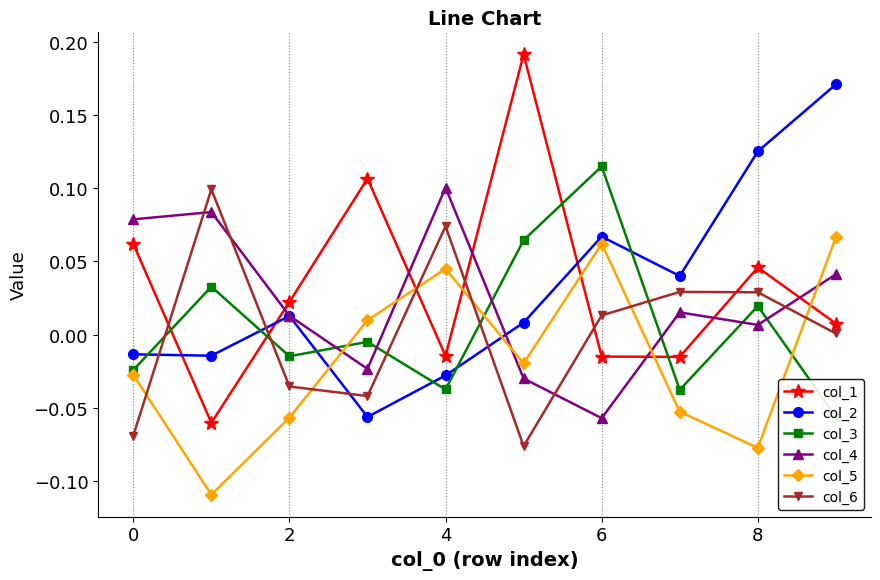

Rank the series by their maximum value, from lowest to highest.

col_5, col_6, col_4, col_3, col_2, col_1